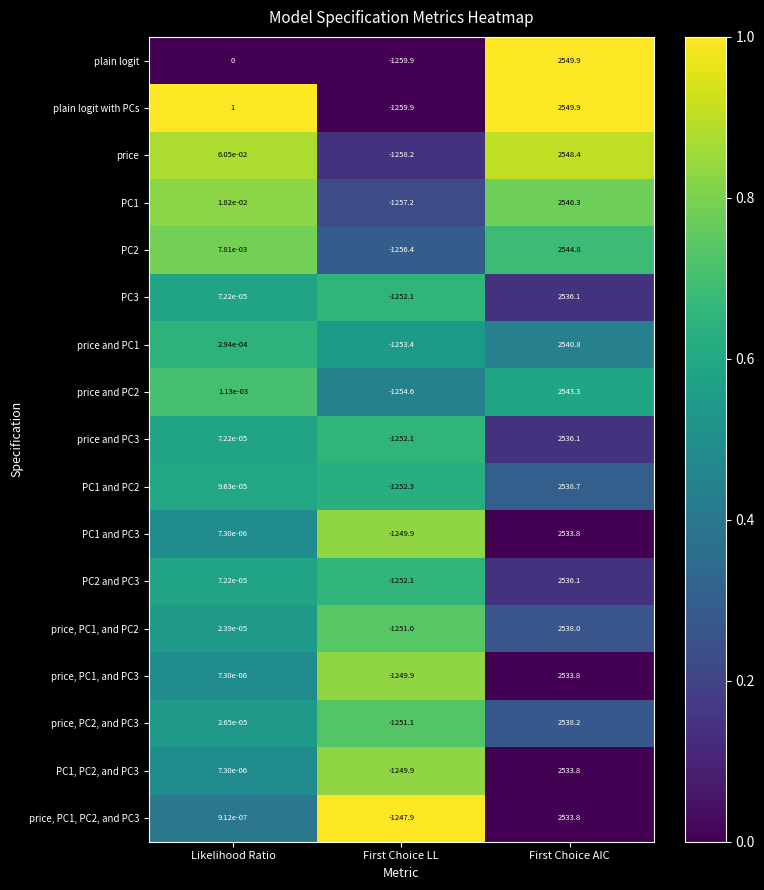

Is it true that PC3 equals -1252.1 at First Choice LL?

True